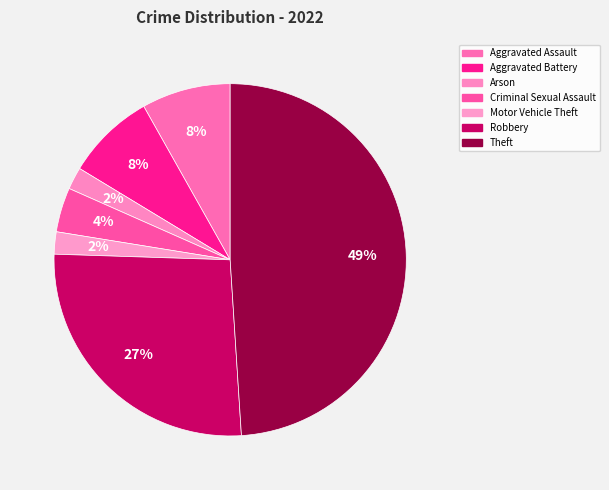

What percentage is the Aggravated Assault slice, to the nearest percent?

8%